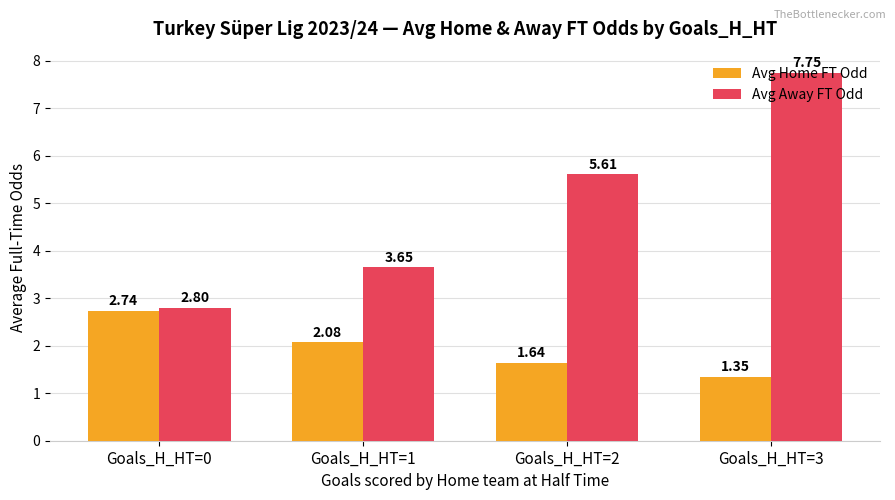

Rank the categories by Avg Home FT Odd value from highest to lowest.

Goals_H_HT=0, Goals_H_HT=1, Goals_H_HT=2, Goals_H_HT=3